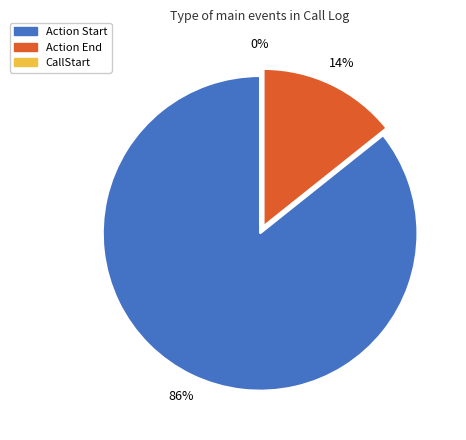

Which category accounts for the majority?

Action Start